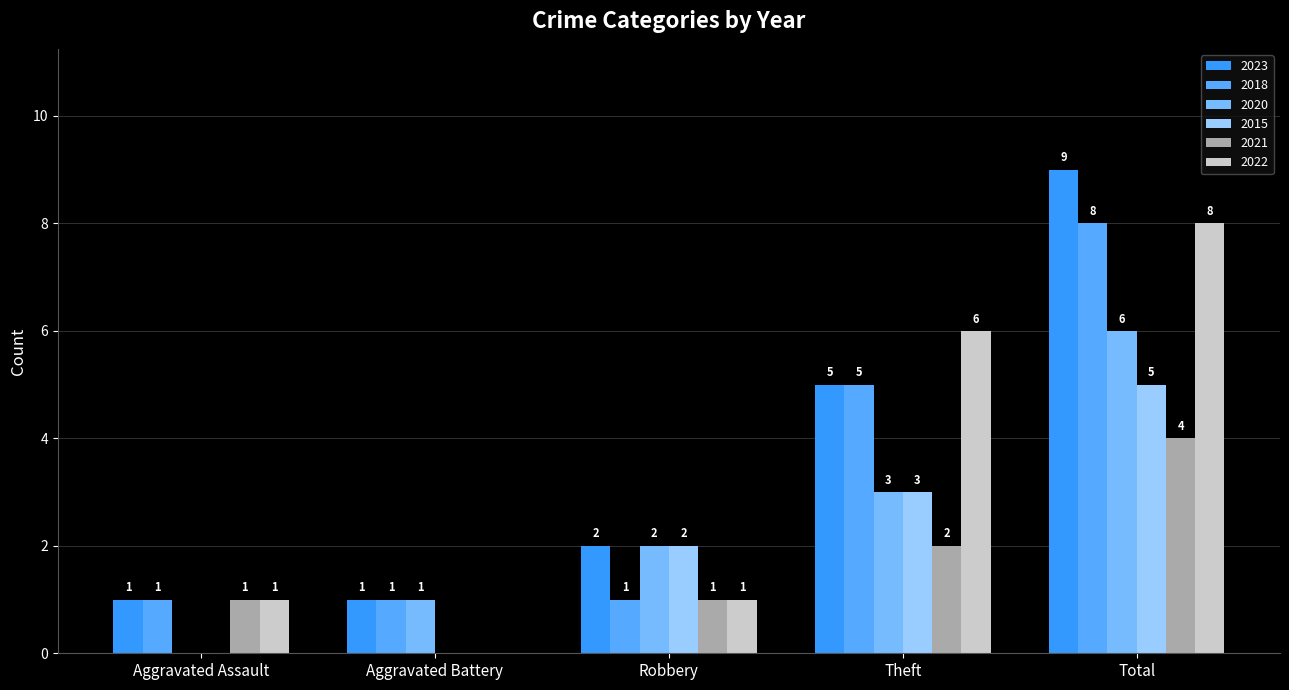

What is the maximum value shown in the chart?

9